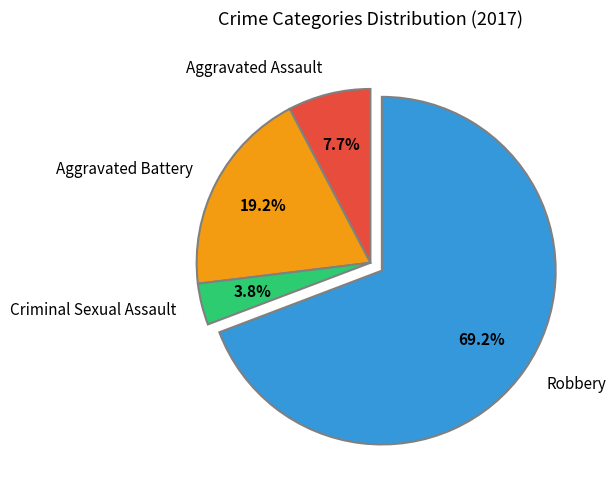

Which category has the biggest portion of the pie?

Robbery